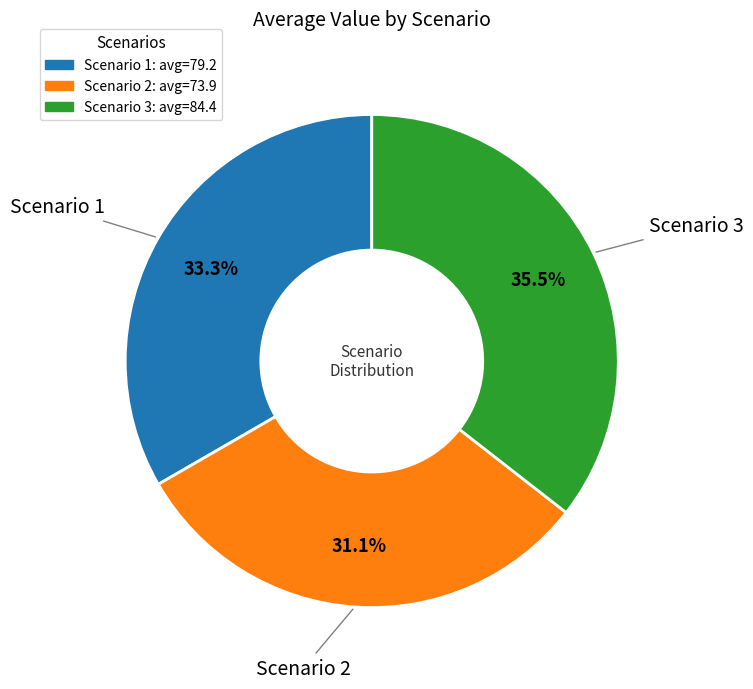

Is the sum of Scenario 3 and Scenario 2 greater than half?

Yes